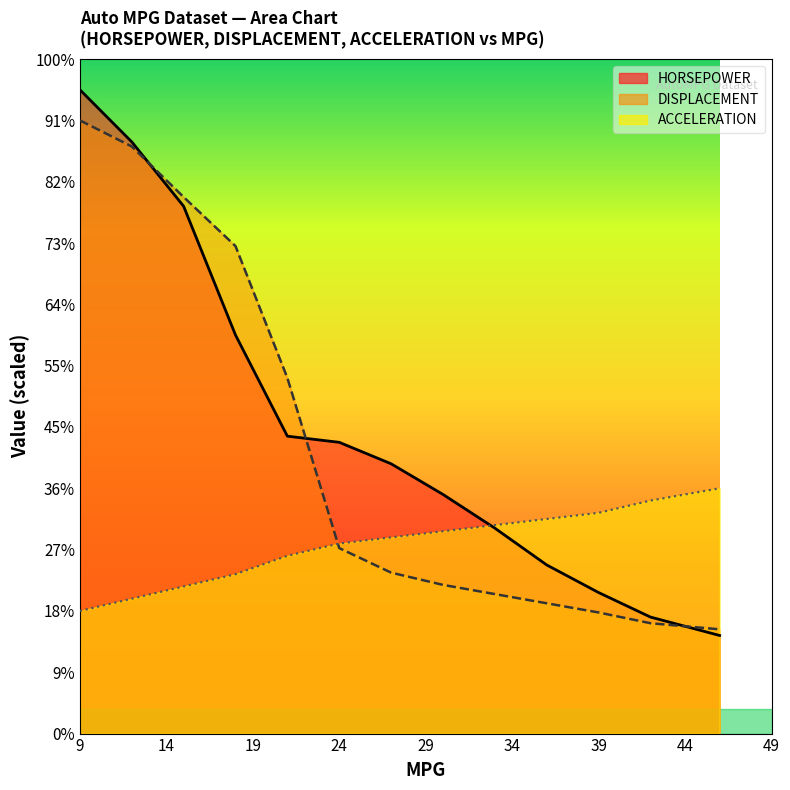

List the series in order of their overall mean, lowest first.

ACCELERATION, DISPLACEMENT, HORSEPOWER